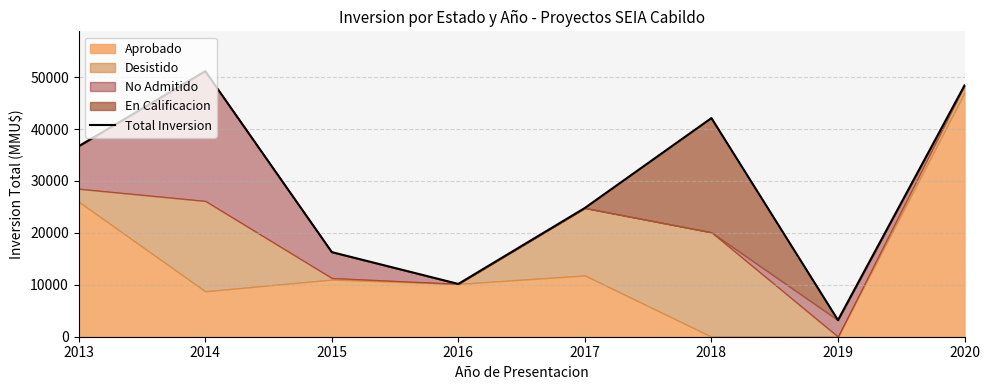

What is the difference between the maximum and minimum values?

47950